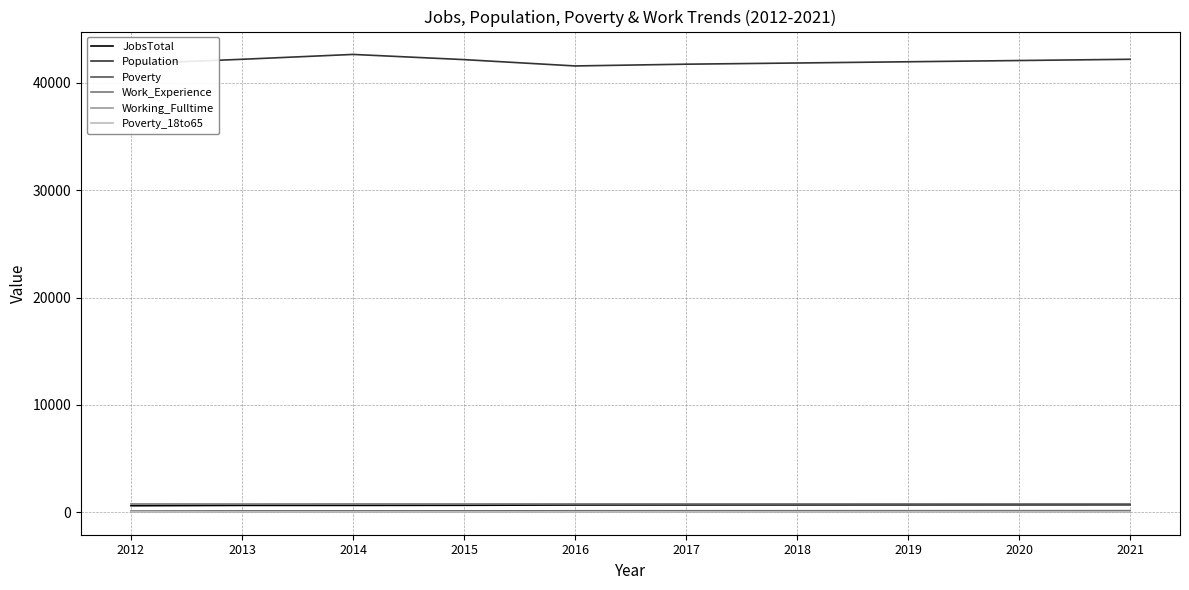

What is the maximum value for Population?

42620